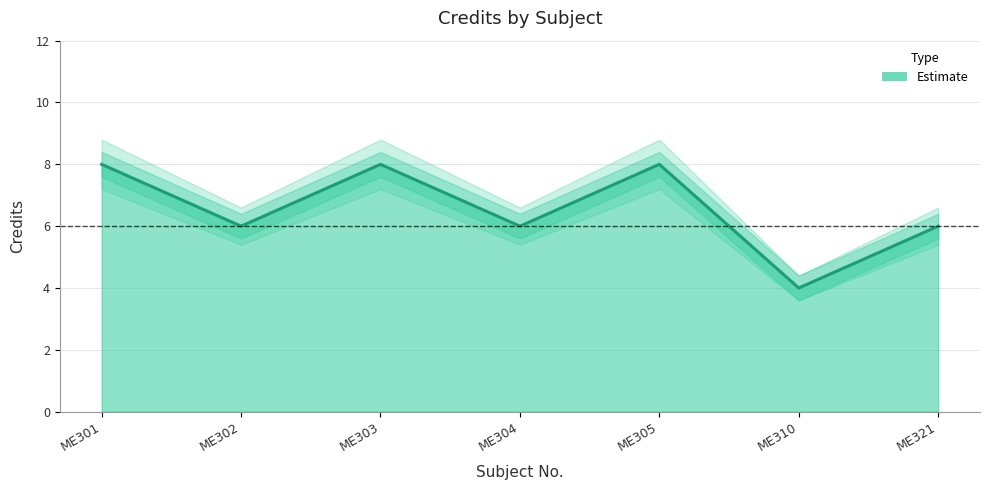

What is the lowest value of the Credit series?

4.0